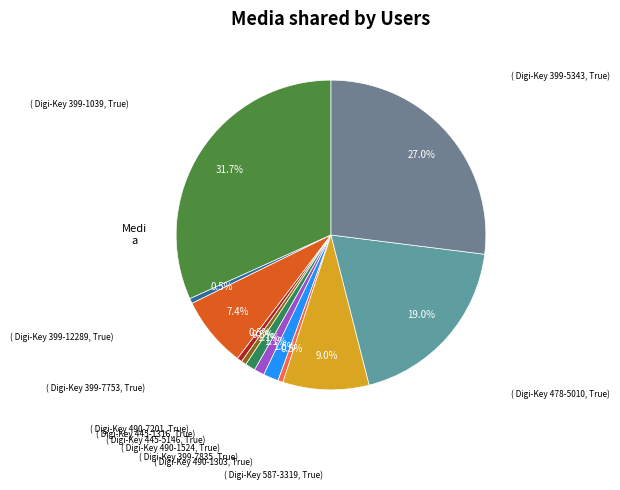

Count the number of slices in the pie.

12